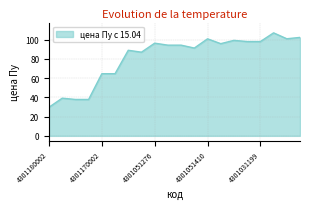

What is the difference between the maximum and minimum values?

77.3